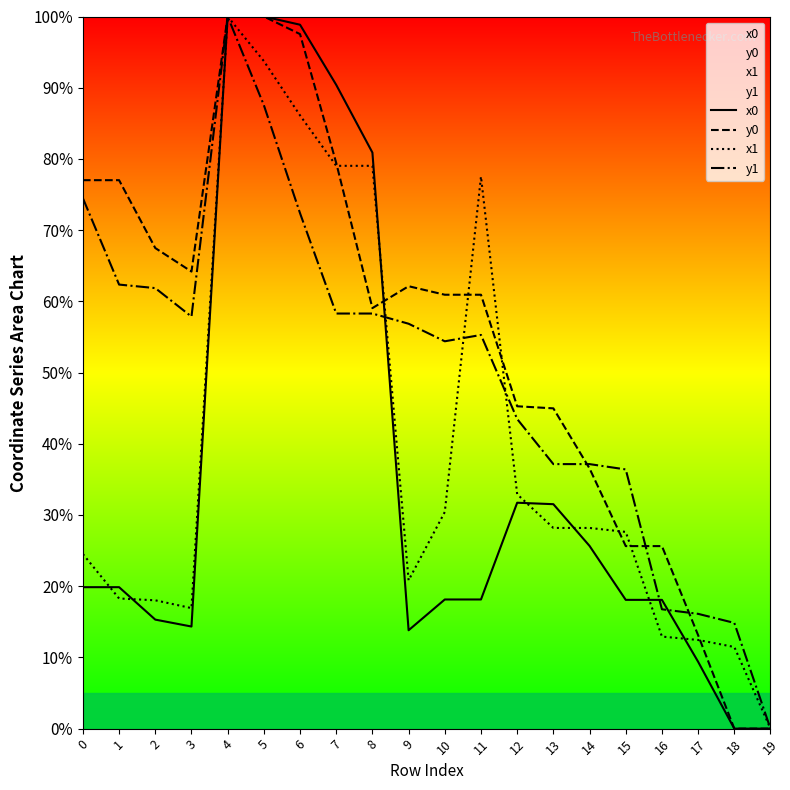

Reading right to left, list all the values displayed in this chart.

x0: 19=0.0	18=0.0	17=9.4	16=18.1	15=18.1	14=25.7	13=31.5	12=31.7	11=18.1	10=18.1	9=13.8	8=80.9	7=90.4	6=98.8	5=100.0	4=100.0	3=14.3	2=15.3	1=19.9	0=19.9
y0: 19=0.0	18=0.0	17=13.1	16=25.6	15=25.6	14=36.5	13=45.0	12=45.3	11=60.9	10=60.9	9=62.1	8=59.1	7=79.4	6=97.5	5=100.0	4=100.0	3=64.2	2=67.5	1=77.0	0=77.0
x1: 19=0.0	18=11.5	17=12.4	16=12.9	15=27.6	14=28.2	13=28.2	12=32.9	11=77.5	10=30.4	9=20.8	8=79.0	7=79.0	6=86.1	5=93.7	4=100.0	3=16.9	2=18.0	1=18.3	0=24.5
y1: 19=0.0	18=14.8	17=16.1	16=16.8	15=36.4	14=37.1	13=37.1	12=43.5	11=55.3	10=54.4	9=56.9	8=58.3	7=58.3	6=72.4	5=87.6	4=100.0	3=57.9	2=61.9	1=62.4	0=74.5